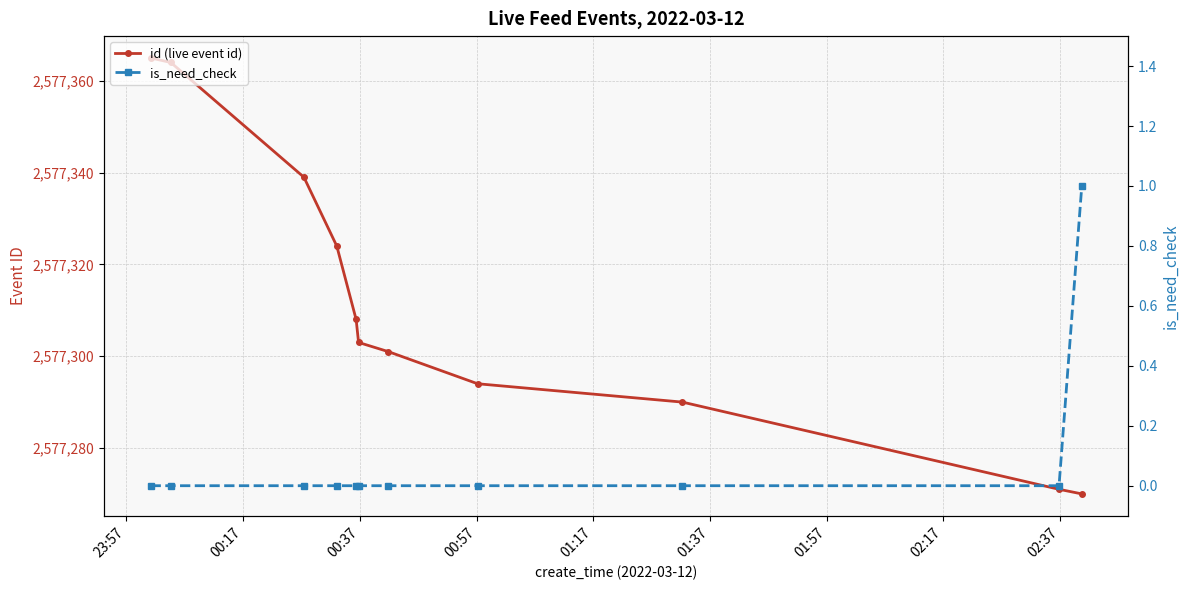

What is the value of the id (live event id) point at the 6th from the left?

2577303